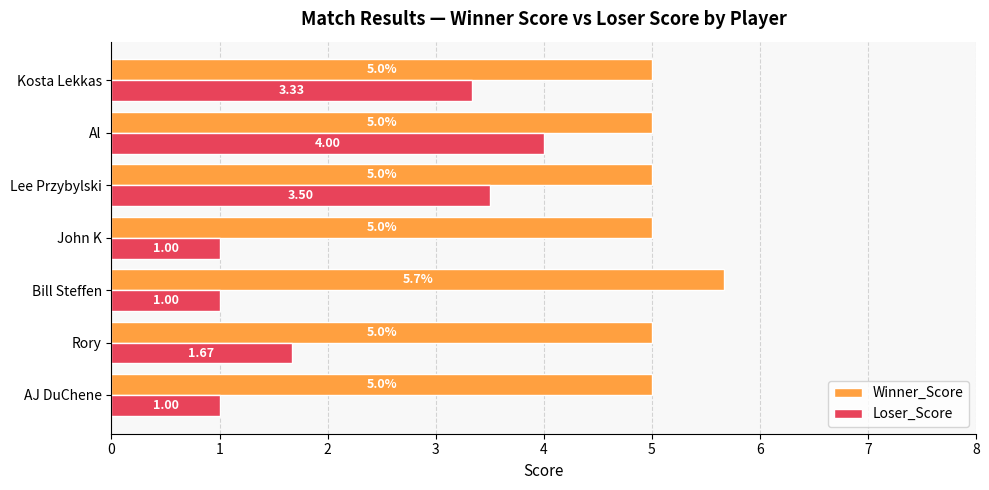

What are all the series names shown in the legend?

Winner_Score, Loser_Score